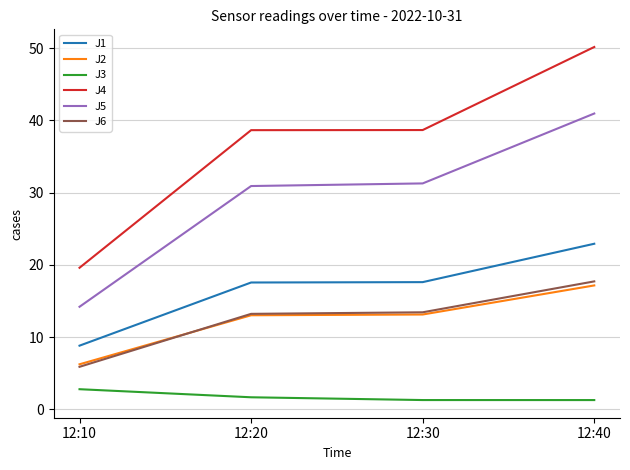

Is the value of J1 at 12:30 greater than the value of J5 at 12:20?

No